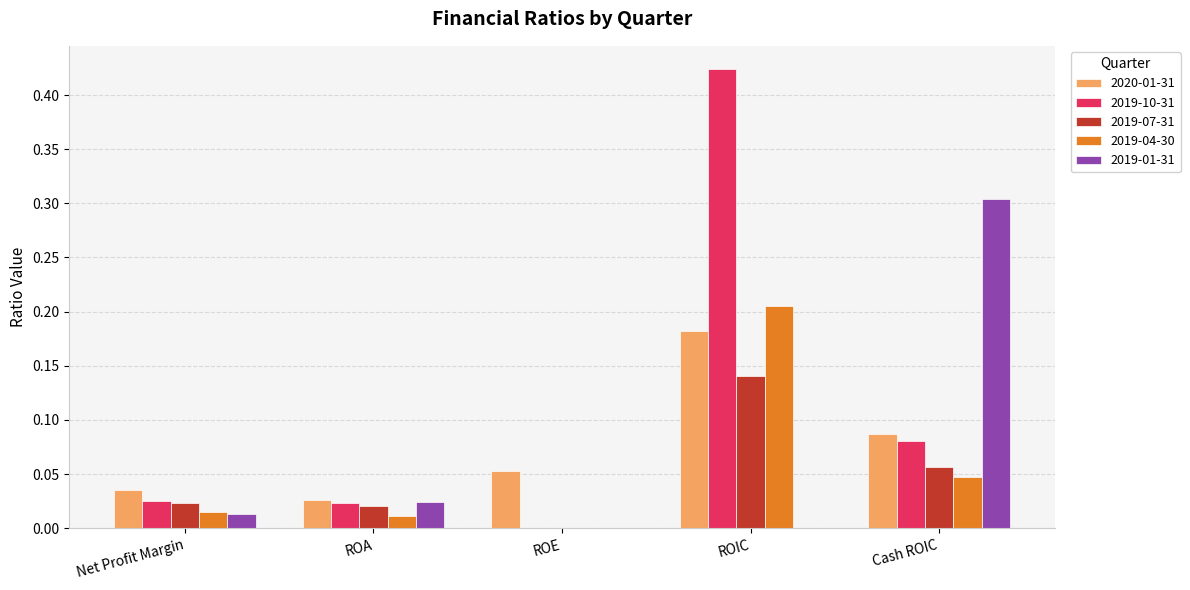

Between ROIC and Cash ROIC, which series saw the biggest shift?

2019-10-31